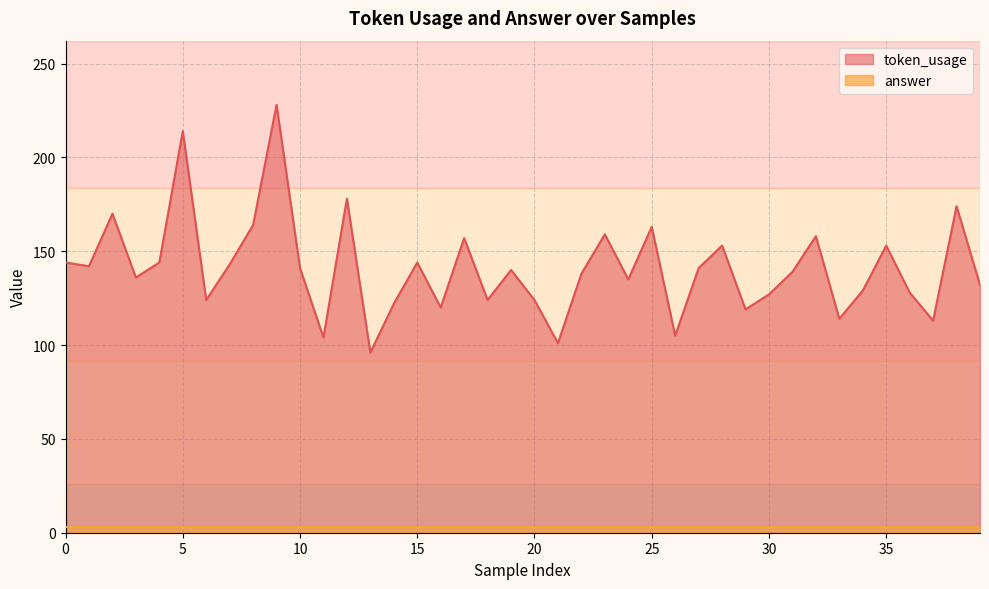

Where is the data nearest to the value 162?

25